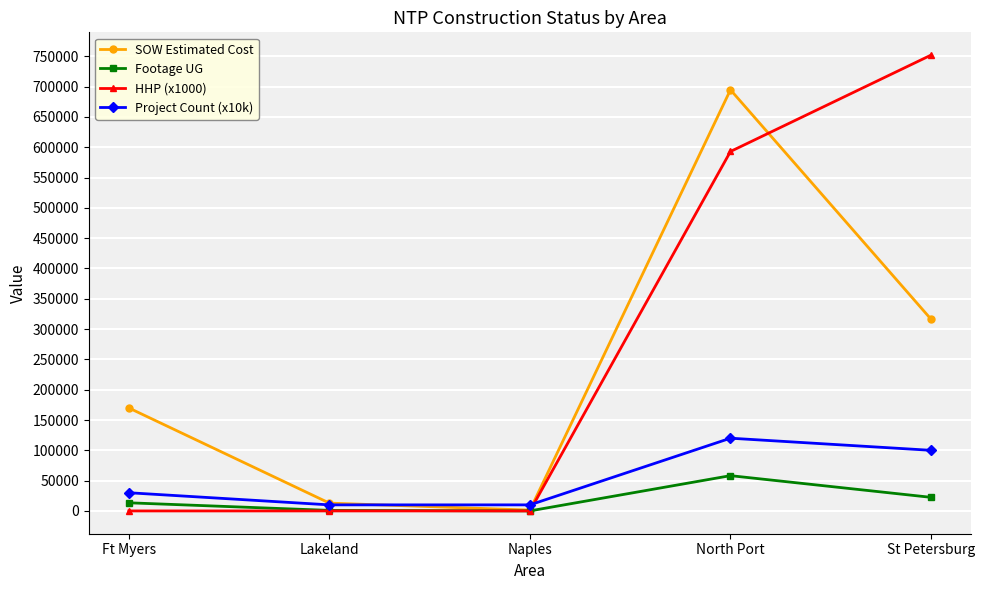

What is the label of the 2nd point from the right?

North Port